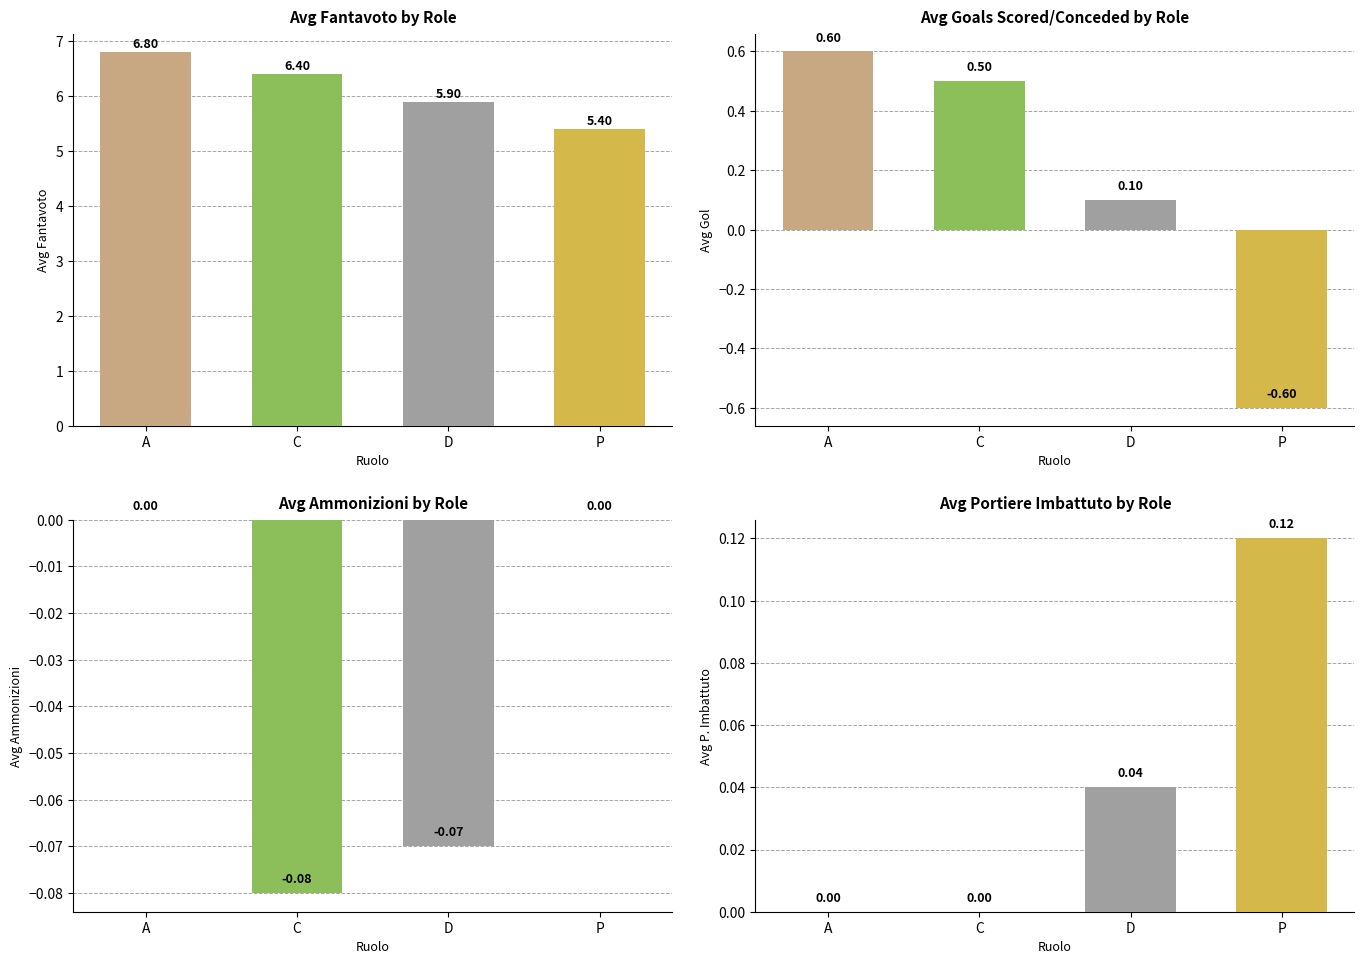

What is the difference between the avg_fantavoto values at C and D?

0.5